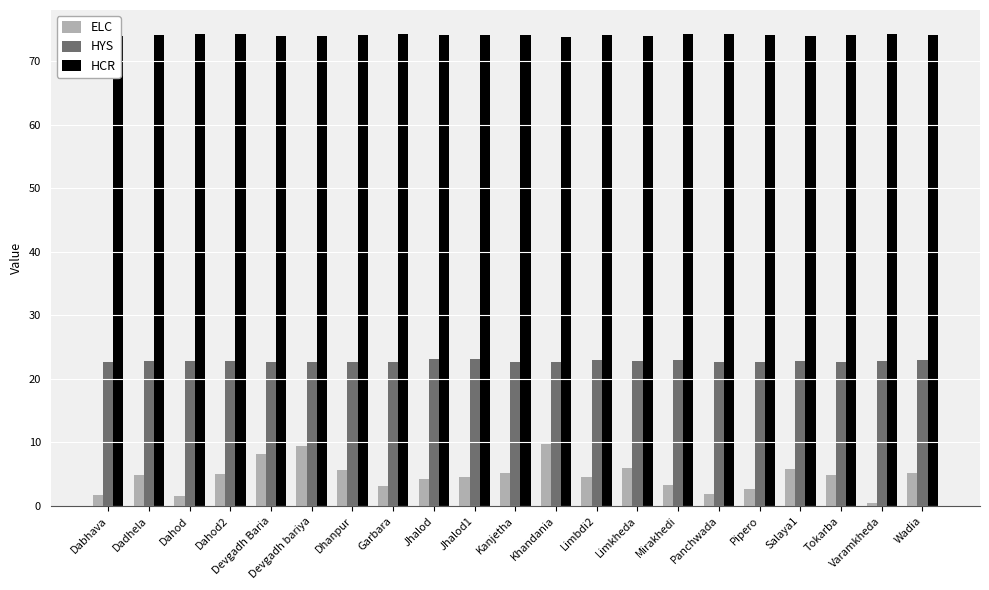

Rank the series at Varamkheda from highest to lowest value.

HCR, HYS, ELC